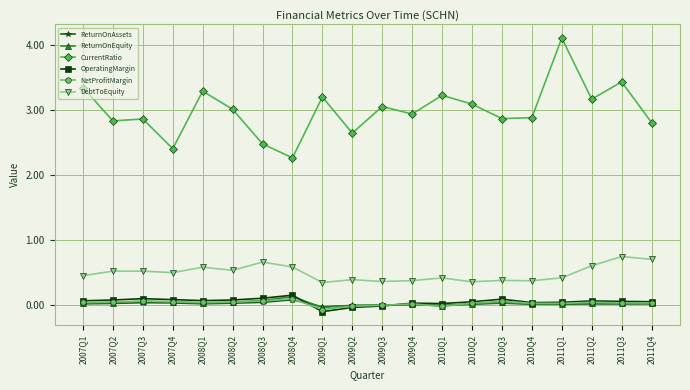

What position from the left is 2007Q4?

4